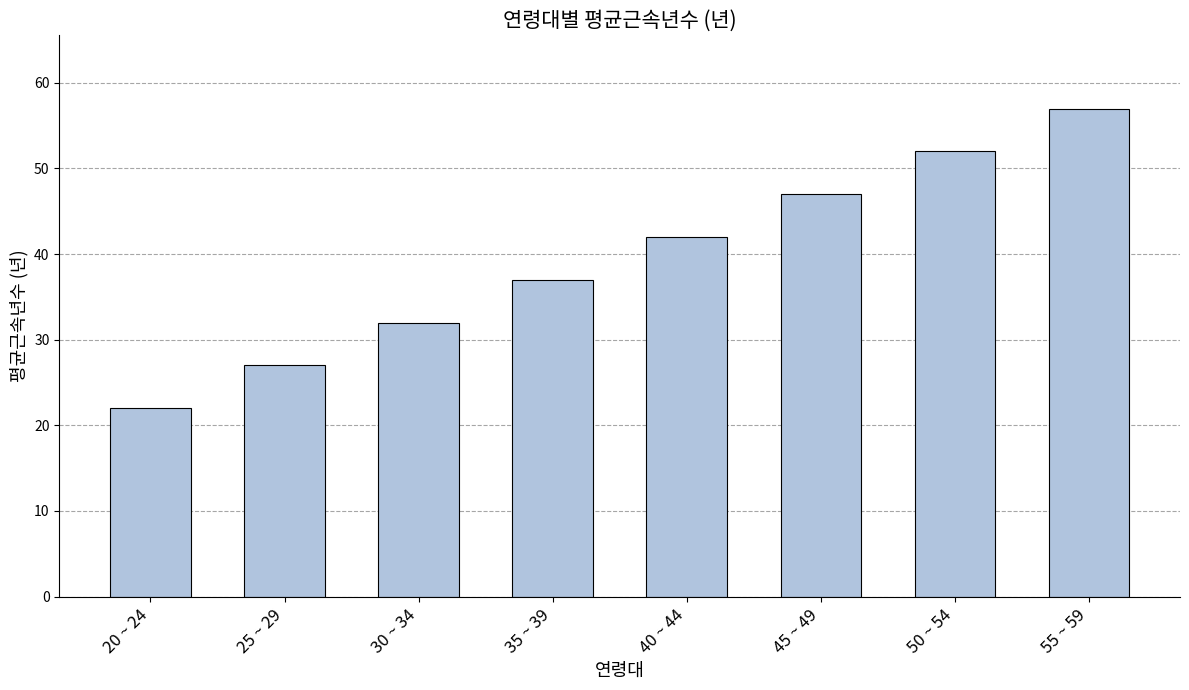

Between 20 ~ 24 and 50 ~ 54, which is larger?

50 ~ 54